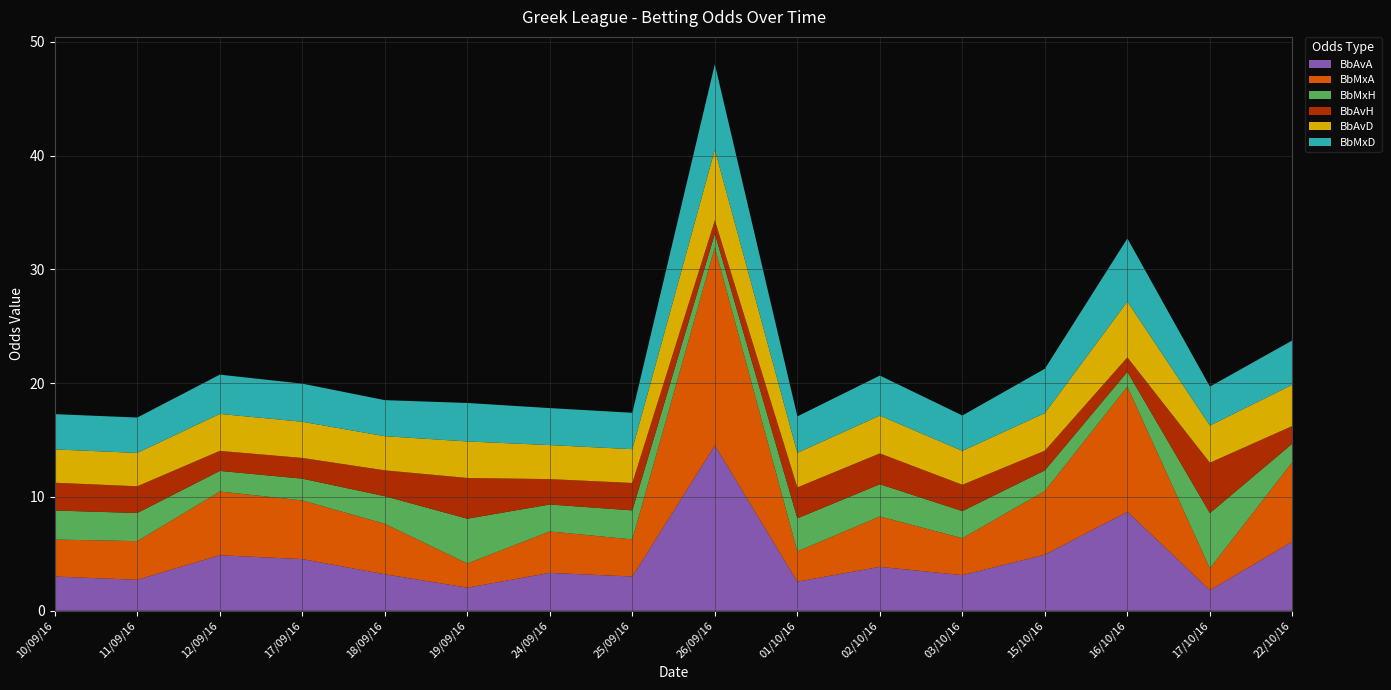

Reading left to right, extract all data points from this chart.

BbAvA: 10/09/16=3.0	11/09/16=2.7	12/09/16=4.9	17/09/16=4.5	18/09/16=3.2	19/09/16=2.0	24/09/16=3.3	25/09/16=3.0	26/09/16=14.5	01/10/16=2.6	02/10/16=3.9	03/10/16=3.1	15/10/16=4.9	16/10/16=8.7	17/10/16=1.8	22/10/16=6.1
BbMxA: 10/09/16=3.2	11/09/16=3.4	12/09/16=5.6	17/09/16=5.2	18/09/16=4.4	19/09/16=2.1	24/09/16=3.6	25/09/16=3.3	26/09/16=17.4	01/10/16=2.7	02/10/16=4.4	03/10/16=3.2	15/10/16=5.6	16/10/16=11.0	17/10/16=1.9	22/10/16=7.0
BbMxH: 10/09/16=2.5	11/09/16=2.5	12/09/16=1.8	17/09/16=1.9	18/09/16=2.4	19/09/16=3.9	24/09/16=2.4	25/09/16=2.5	26/09/16=1.2	01/10/16=2.9	02/10/16=2.8	03/10/16=2.4	15/10/16=1.8	16/10/16=1.3	17/10/16=4.8	22/10/16=1.6
BbAvH: 10/09/16=2.4	11/09/16=2.4	12/09/16=1.8	17/09/16=1.8	18/09/16=2.3	19/09/16=3.6	24/09/16=2.2	25/09/16=2.4	26/09/16=1.2	01/10/16=2.7	02/10/16=2.7	03/10/16=2.3	15/10/16=1.7	16/10/16=1.3	17/10/16=4.4	22/10/16=1.6
BbAvD: 10/09/16=2.9	11/09/16=2.9	12/09/16=3.2	17/09/16=3.2	18/09/16=3.0	19/09/16=3.2	24/09/16=3.0	25/09/16=3.0	26/09/16=6.2	01/10/16=3.0	02/10/16=3.3	03/10/16=3.0	15/10/16=3.3	16/10/16=4.9	17/10/16=3.3	22/10/16=3.6
BbMxD: 10/09/16=3.1	11/09/16=3.1	12/09/16=3.5	17/09/16=3.4	18/09/16=3.2	19/09/16=3.4	24/09/16=3.2	25/09/16=3.2	26/09/16=7.5	01/10/16=3.2	02/10/16=3.5	03/10/16=3.1	15/10/16=3.9	16/10/16=5.5	17/10/16=3.4	22/10/16=3.9